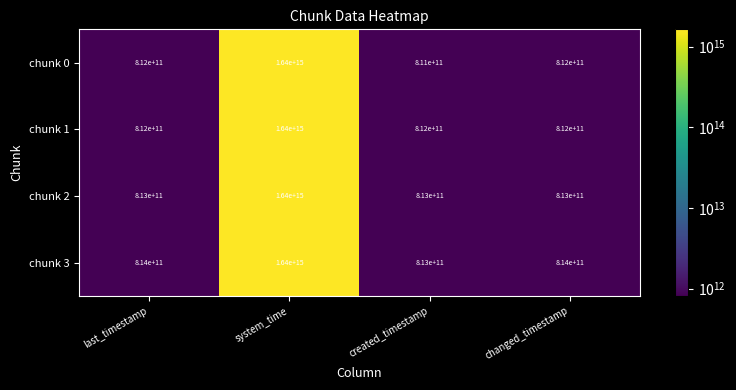

Which label corresponds to the smallest value in the chart?

created_timestamp